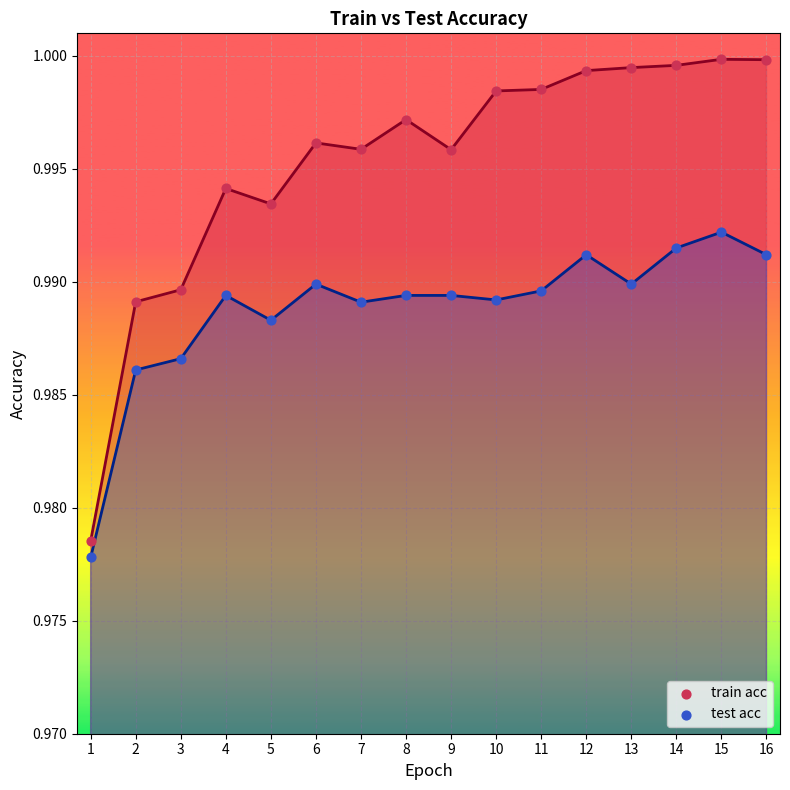

At how many categories does at least one series exceed 0?

16